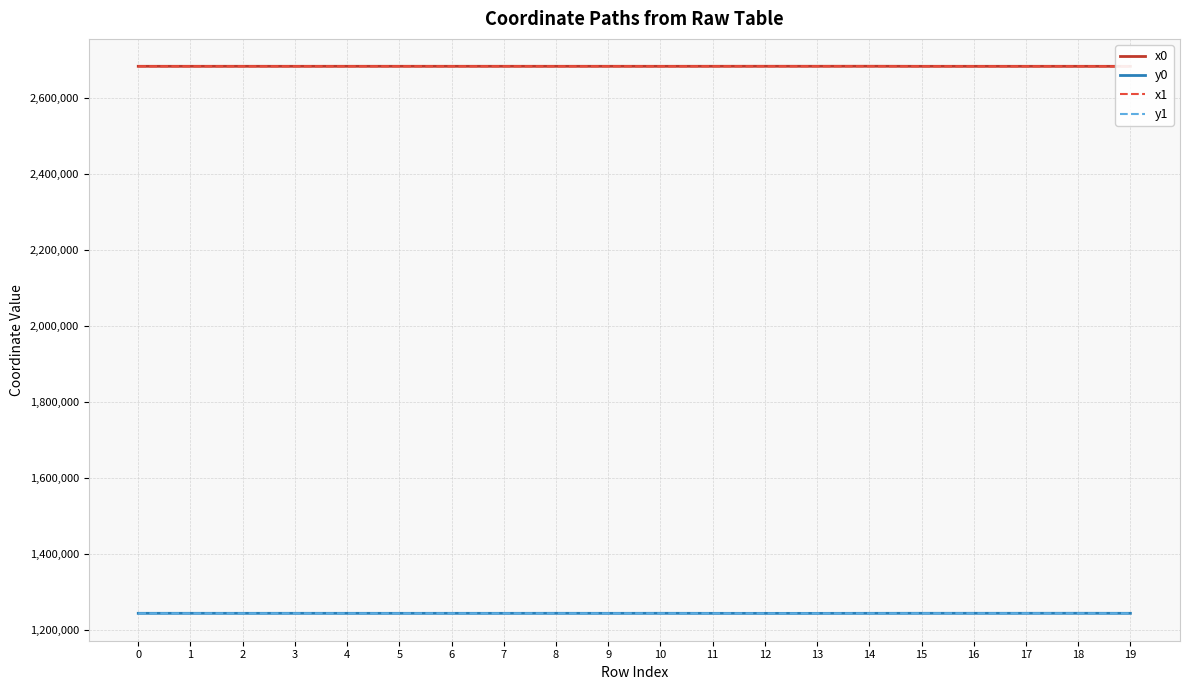

What are all the series names shown in the legend?

x0, y0, x1, y1